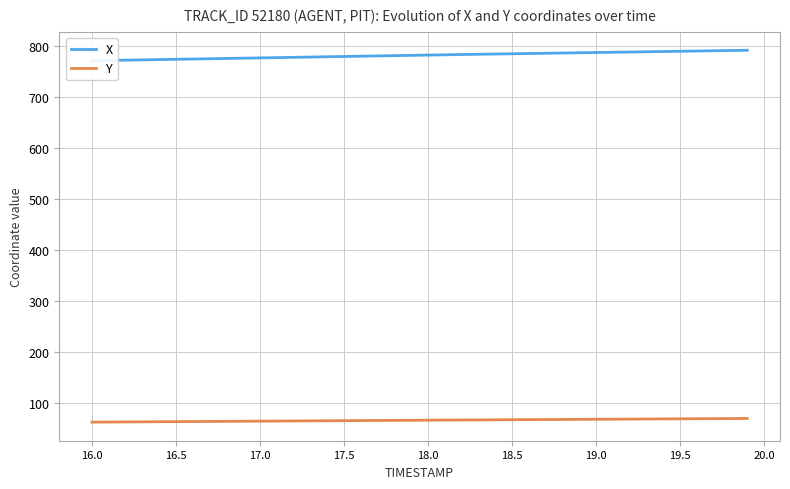

Which series has the largest total across all categories?

X